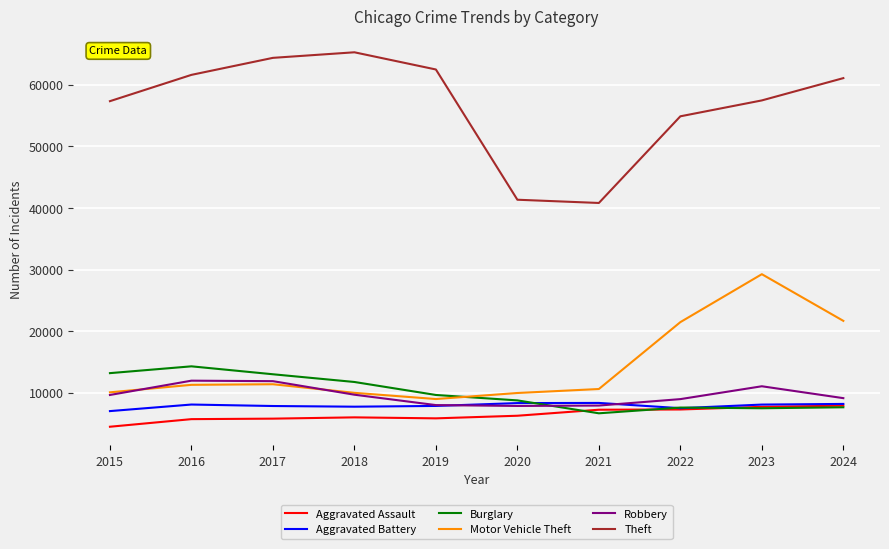

At which category is the sum across all series the highest?

2023